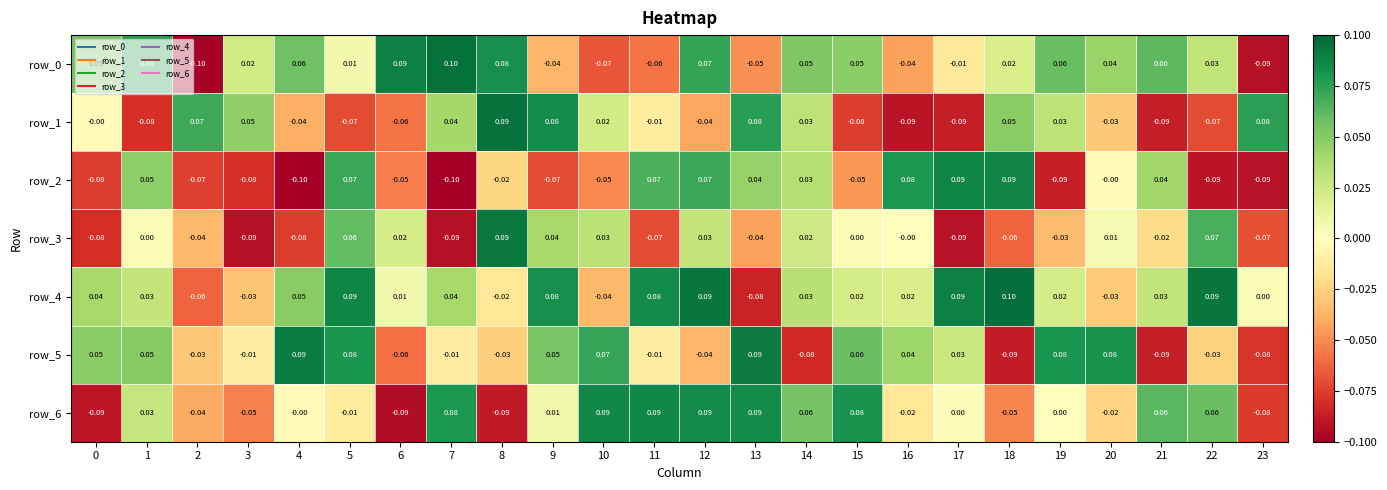

Is the value of row_6 at 1 greater than the value of row_3 at 20?

Yes